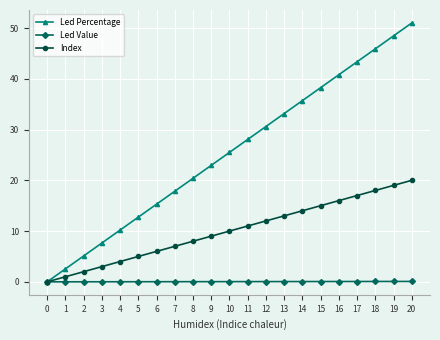

Which label corresponds to the largest value in the chart?

20